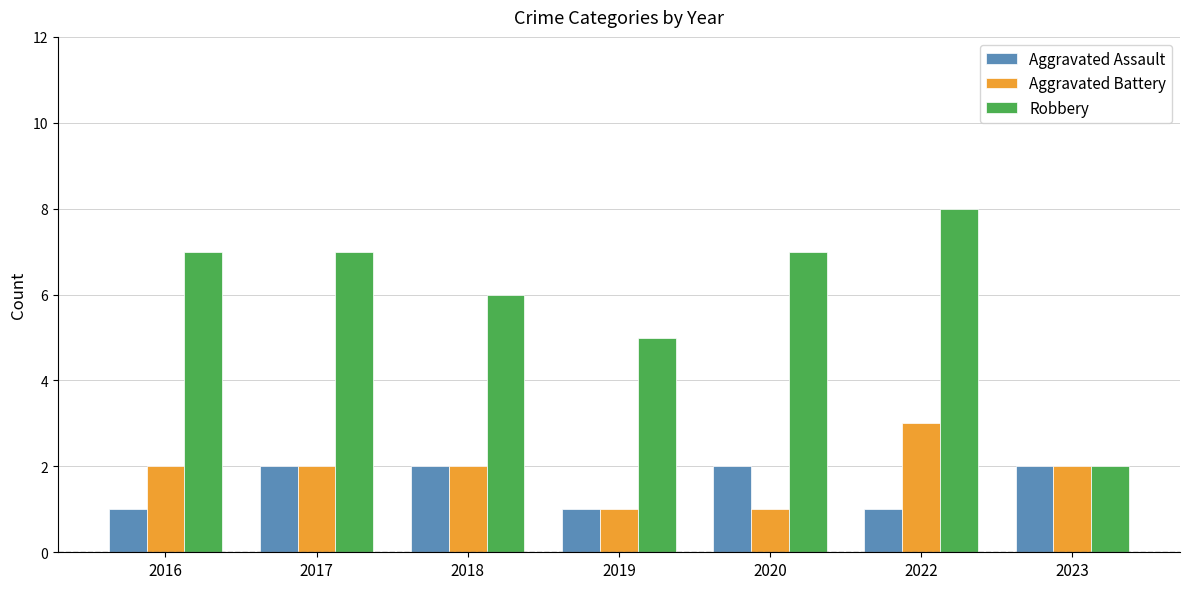

What is the value of the Aggravated Battery bar at the 6th from the left?

3